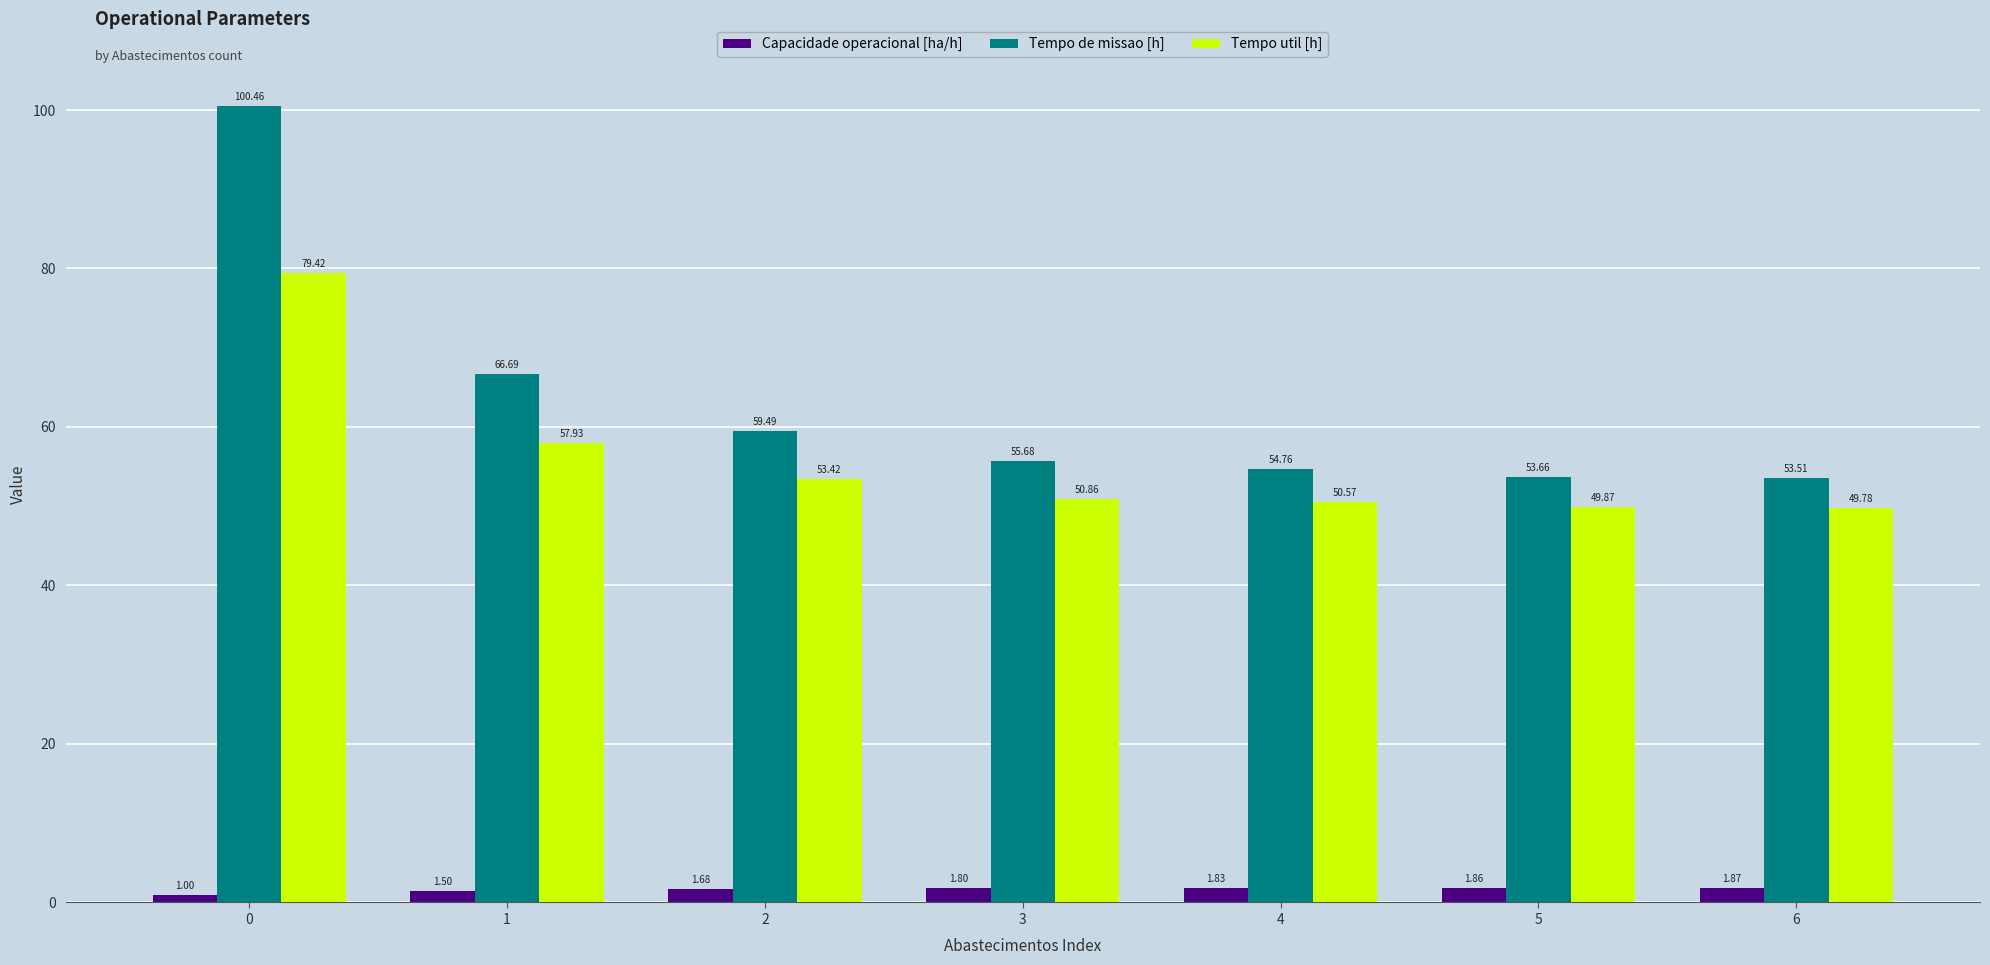

Rank the series by their maximum value, from lowest to highest.

Capacidade operacional [ha/h], Tempo util [h], Tempo de missao [h]